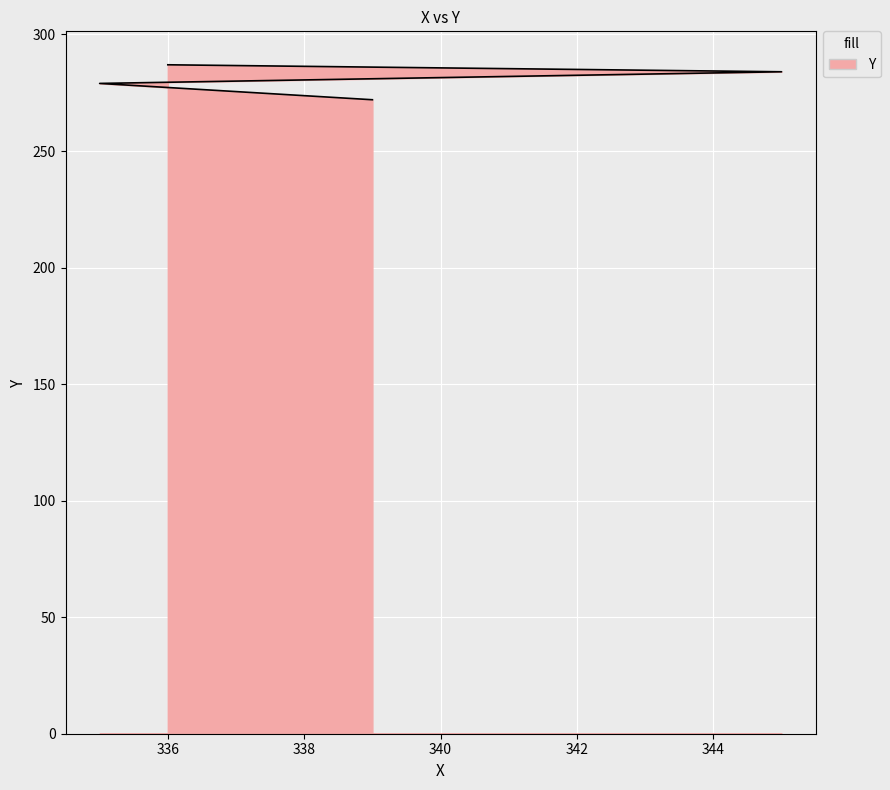

How many lines are shown in the chart?

1